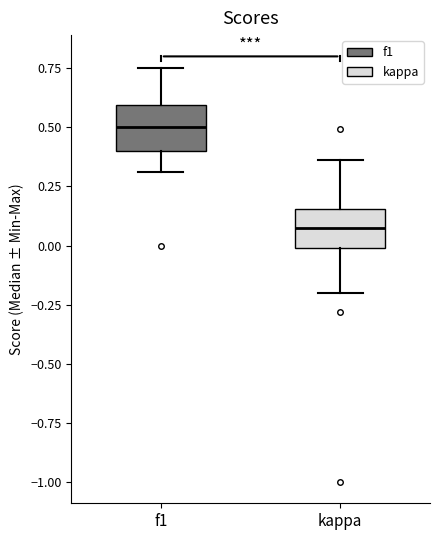

Reading left to right, transcribe this box plot: for each box, give where its median line is, the range the box spans, and where its two whiskers end, as read against the y-axis. The values are not printed on the chart, so give them approximately, as read against the axis.

f1: median 0.50, box 0.40 to 0.60, whiskers 0.30 to 0.75
kappa: median 0.05, box 0.00 to 0.15, whiskers -0.20 to 0.35